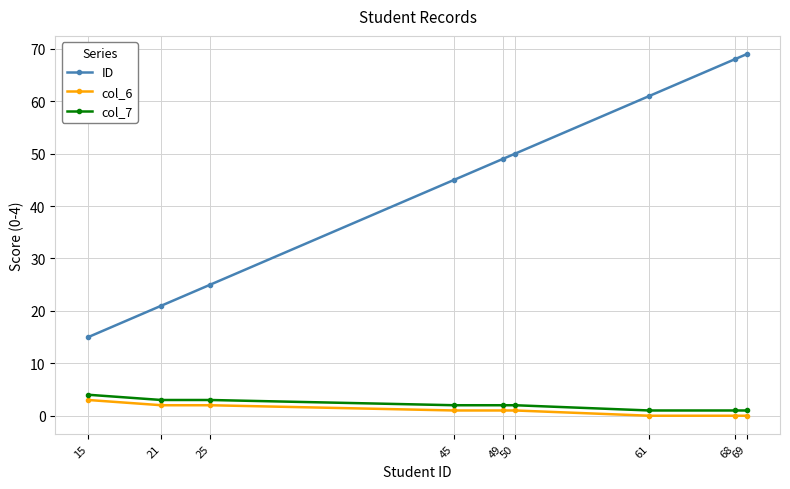

What is the maximum value for col_6?

3